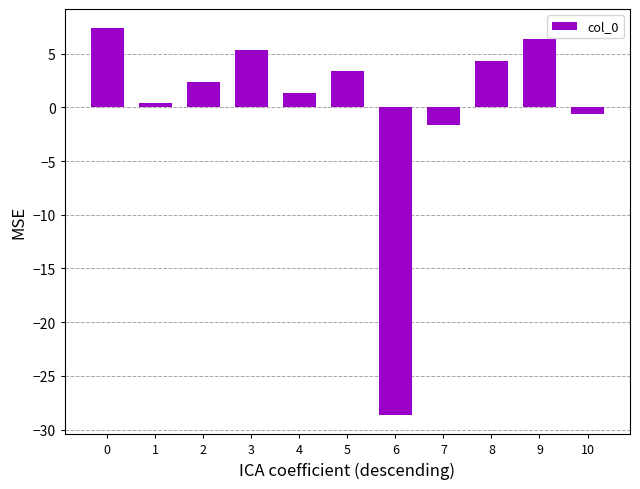

Reading left to right, what are all the values shown in this chart?

7.4	0.4	2.4	5.4	1.4	3.4	-28.6	-1.6	4.4	6.4	-0.6